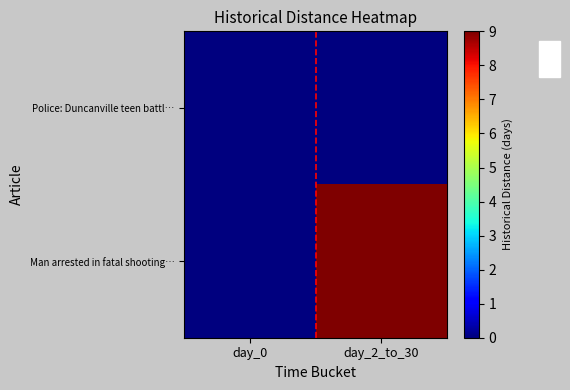

Reading left to right, list all the values displayed in this chart.

Police: Duncanville teen battl…: day_0=0	day_2_to_30=0
Man arrested in fatal shooting…: day_0=0	day_2_to_30=9